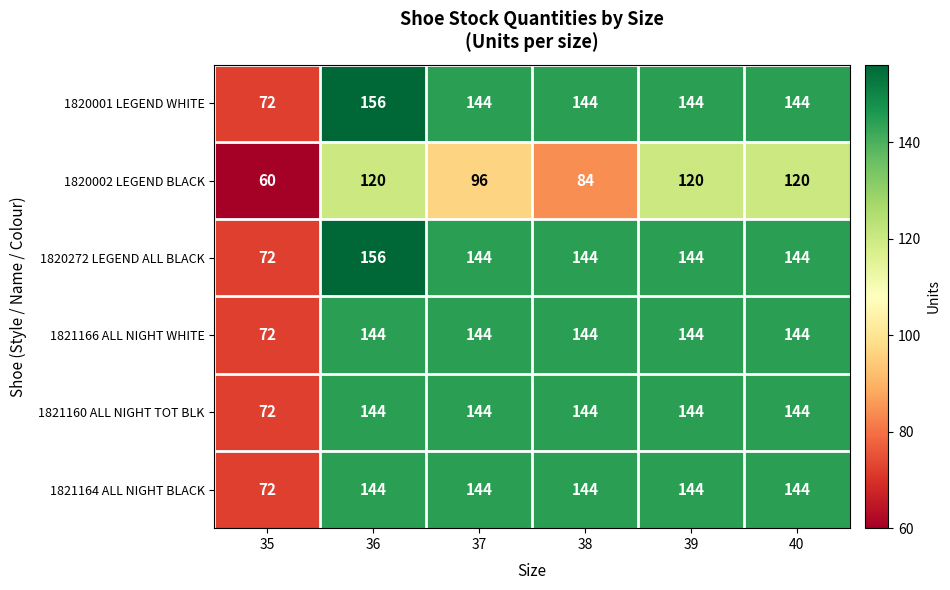

What is the difference between the highest and lowest values at 39?

24